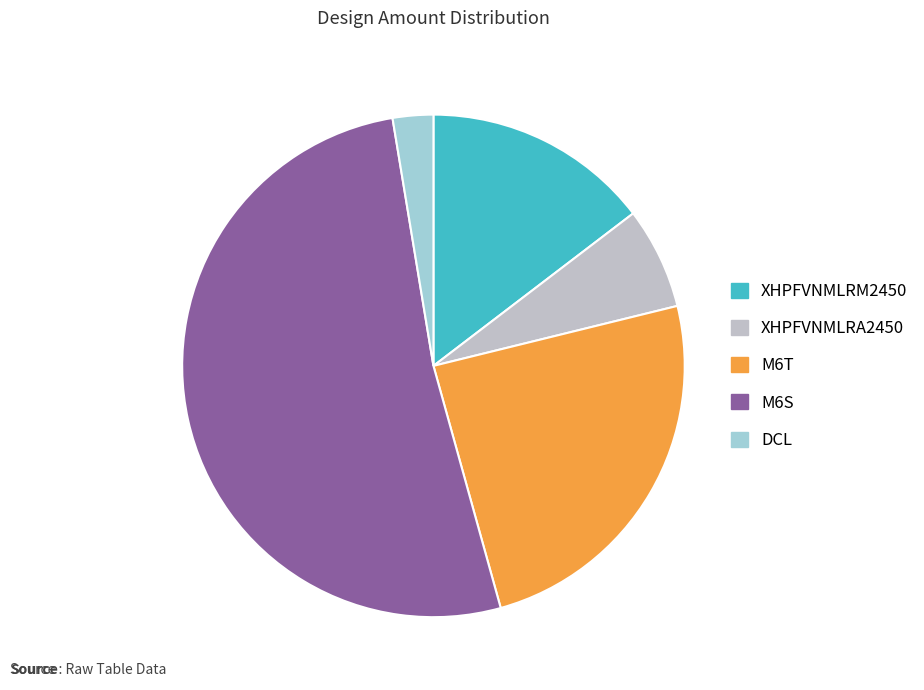

Count the number of slices in the pie.

5